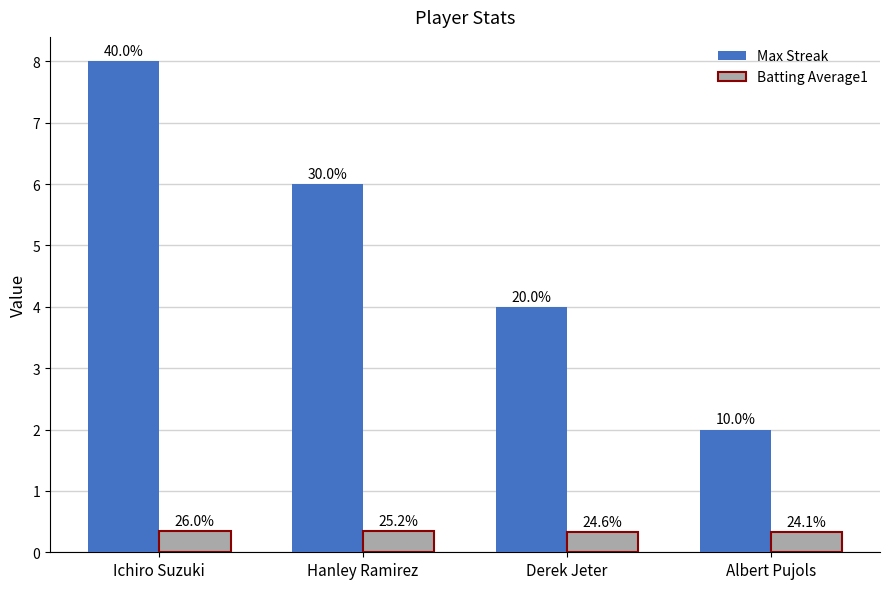

Which series has the largest total across all categories?

Max Streak